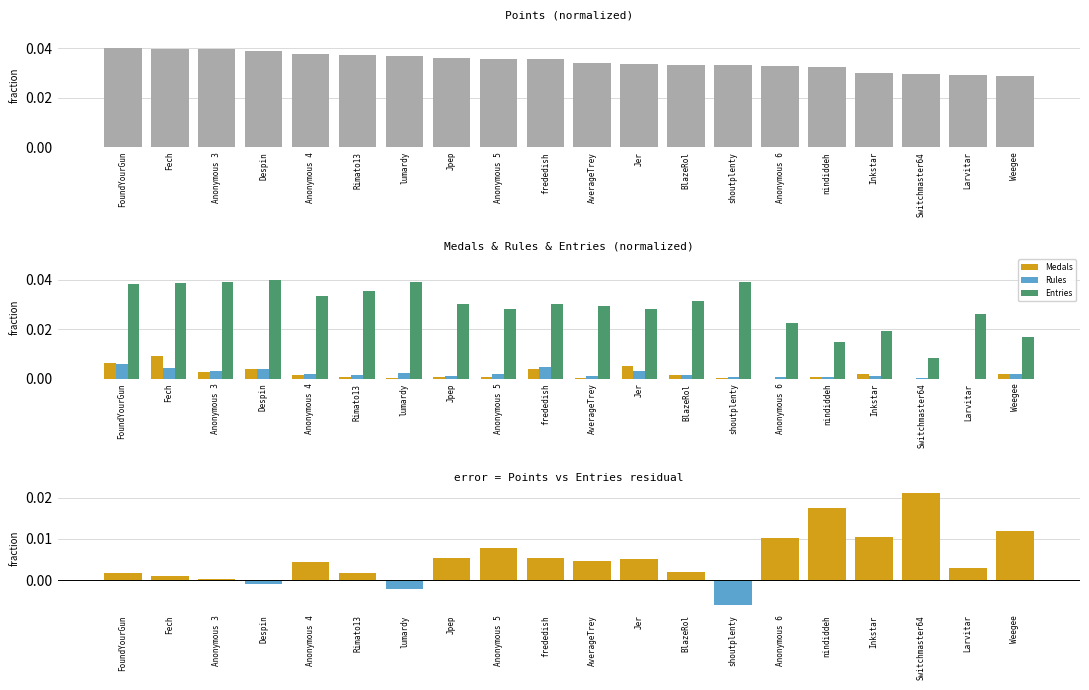

Are the bars grouped side by side (vs. stacked)?

Yes